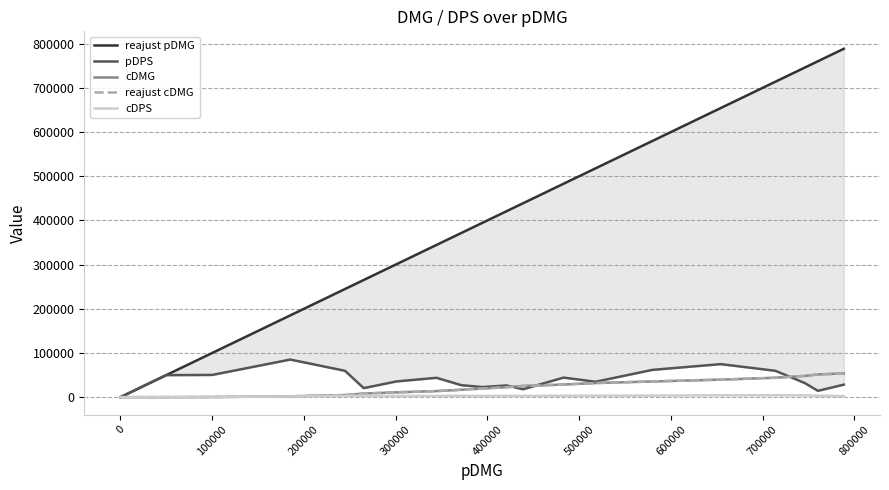

Which series has the largest total across all categories?

reajust pDMG